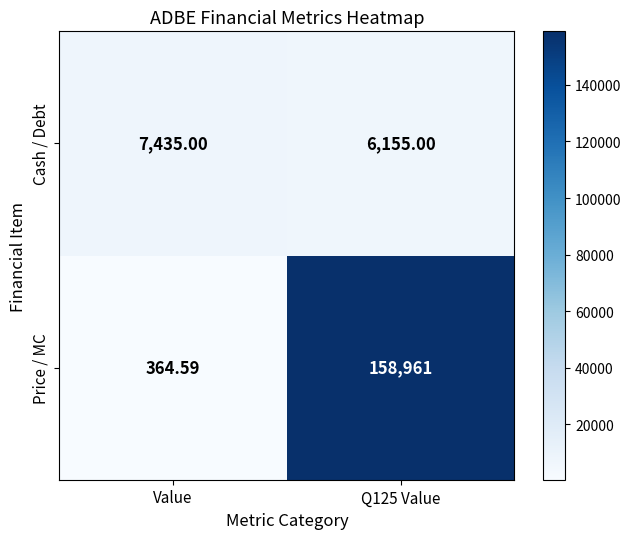

Which series has the largest total across all categories?

Price / MC